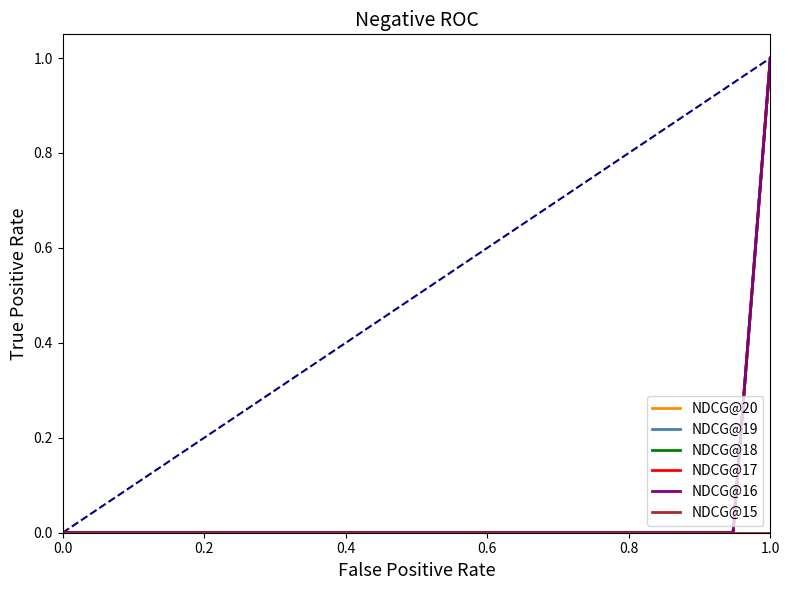

Which series has the largest total across all categories?

NDCG@20